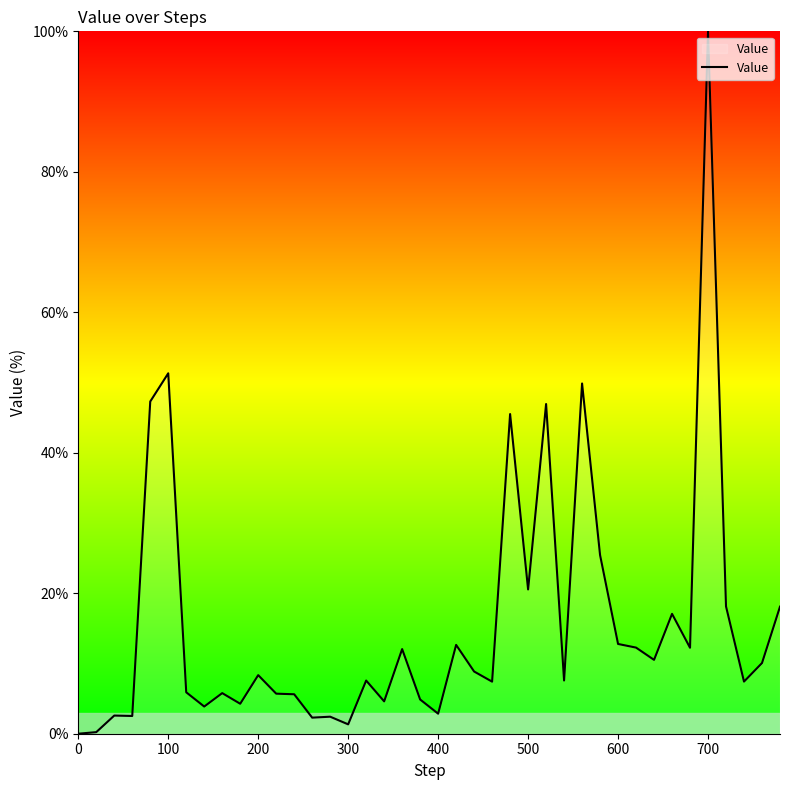

What is the greatest value displayed?

100.0